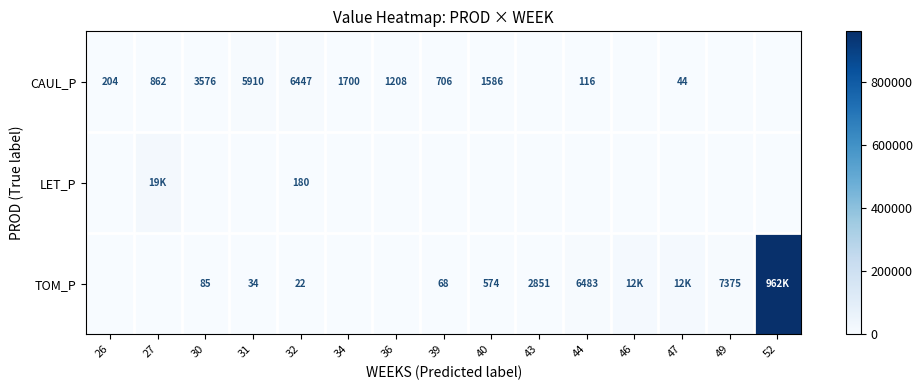

At how many categories does at least one series exceed 255462?

1